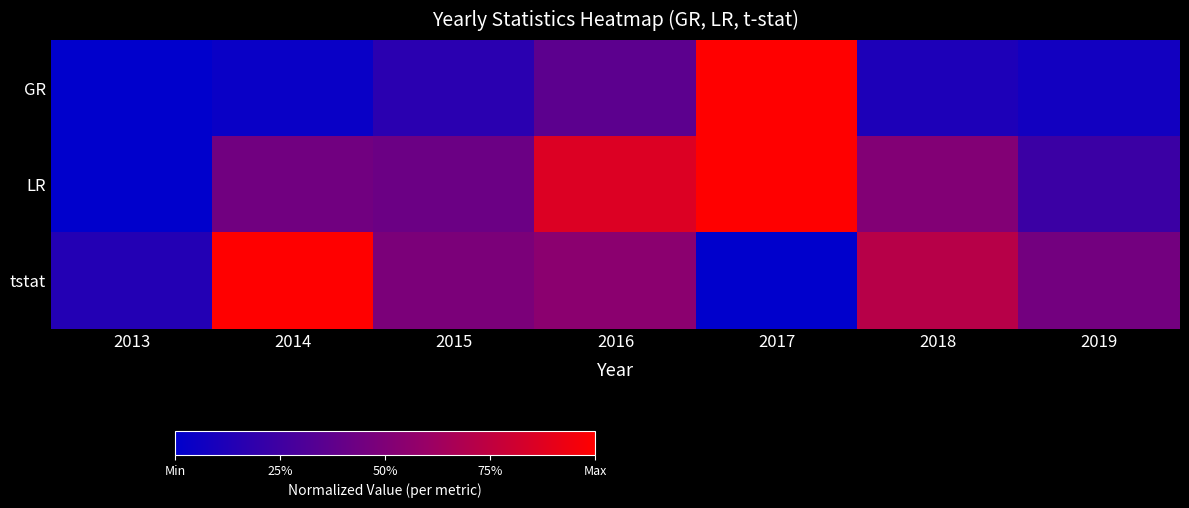

At how many categories does at least one series exceed 0?

7